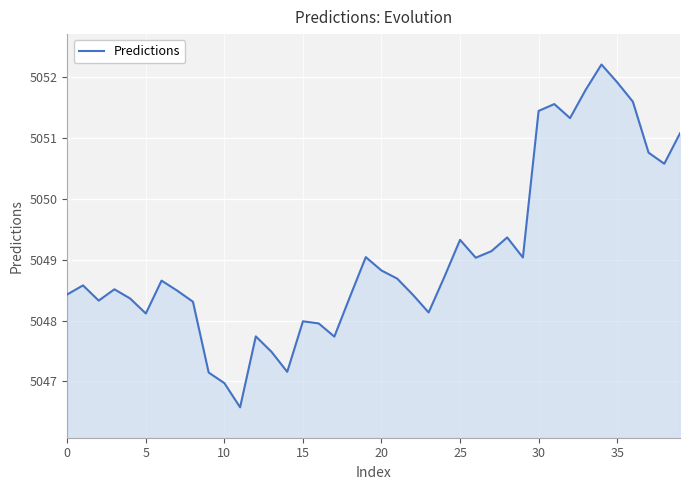

What is the smallest value displayed?

5046.6